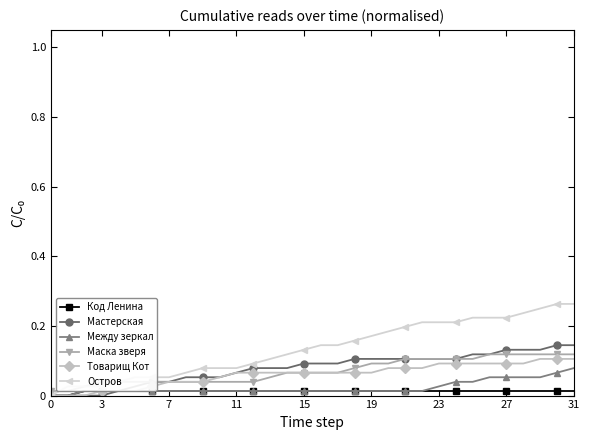

How many values in the Остров series exceed 0?

31